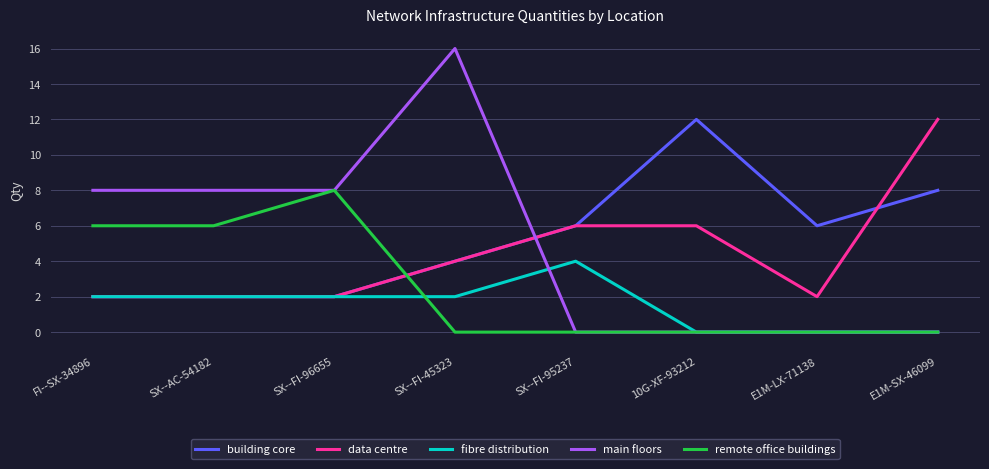

True or false: fibre distribution and main floors intersect in this chart.

True